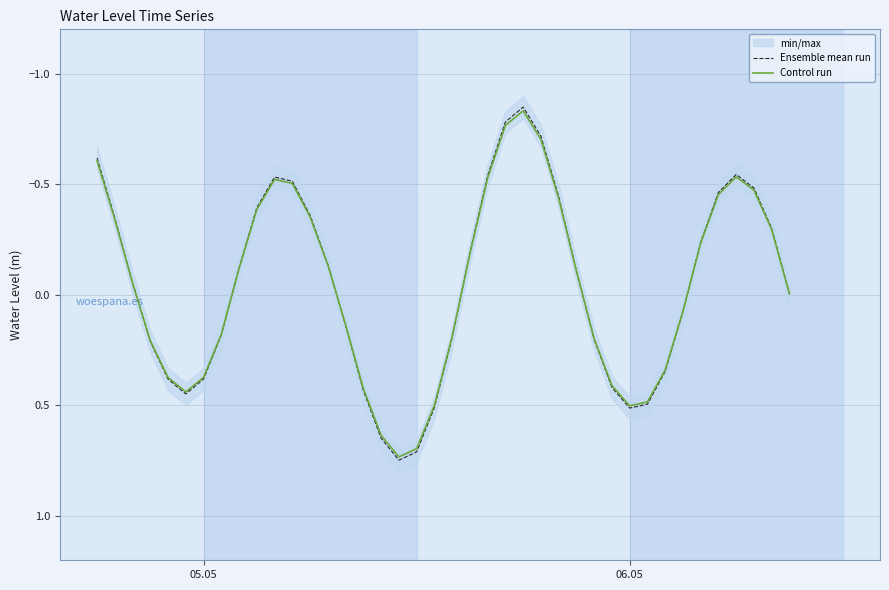

What is the value of the Ensemble mean run point at the 21st from the left?

0.2